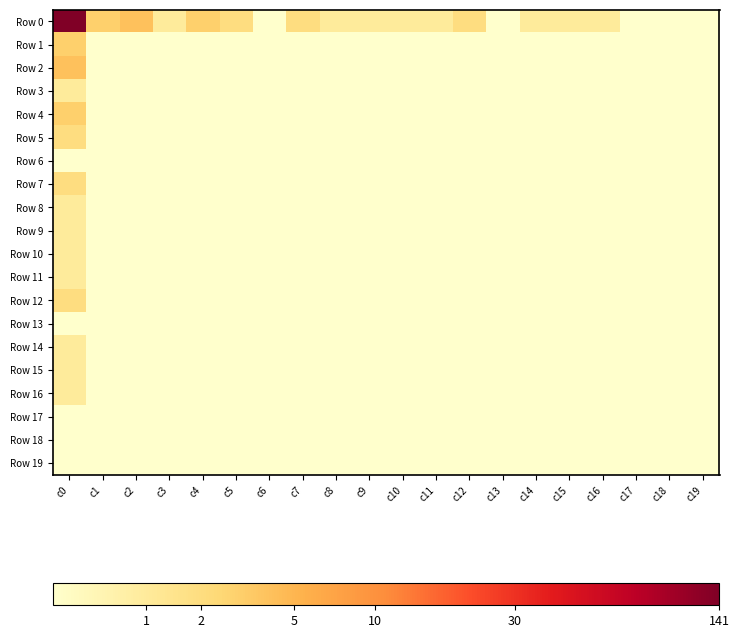

At which category is the sum across all series the highest?

c0